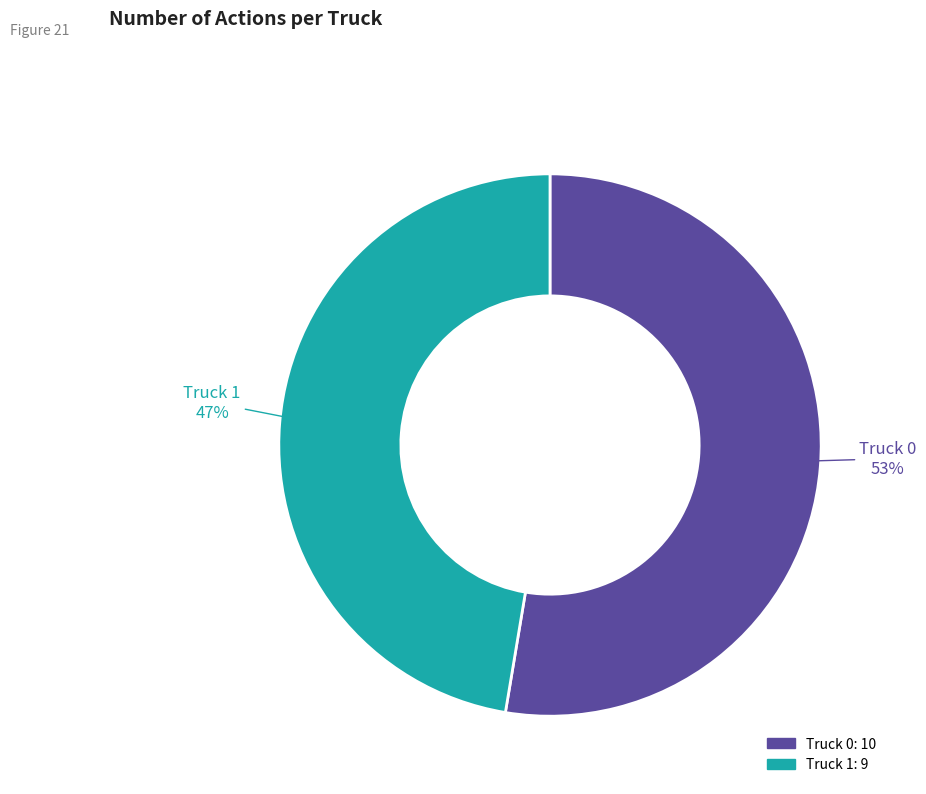

Is it true that Truck 1 is 47% of the pie?

True